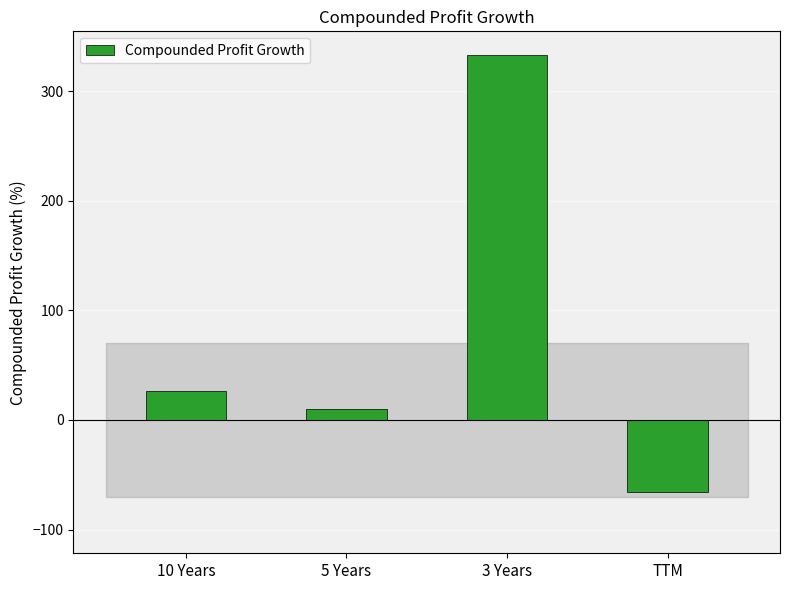

Which category has the highest value across all series?

3 Years